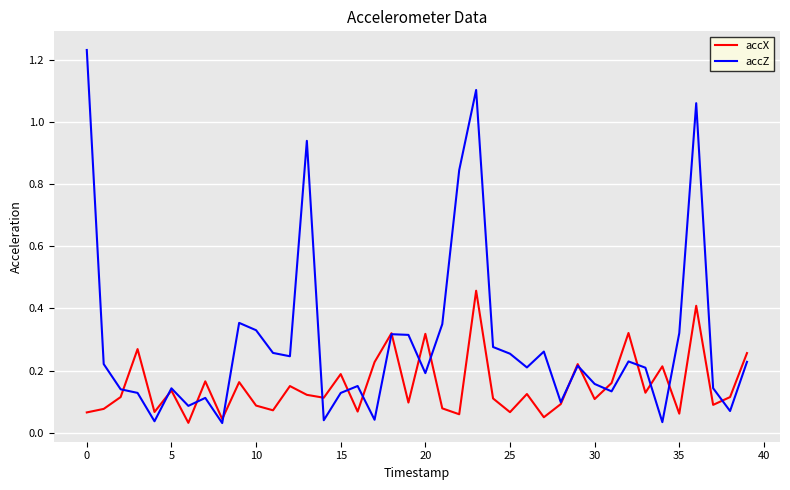

Which series has the largest range (max minus min)?

accZ